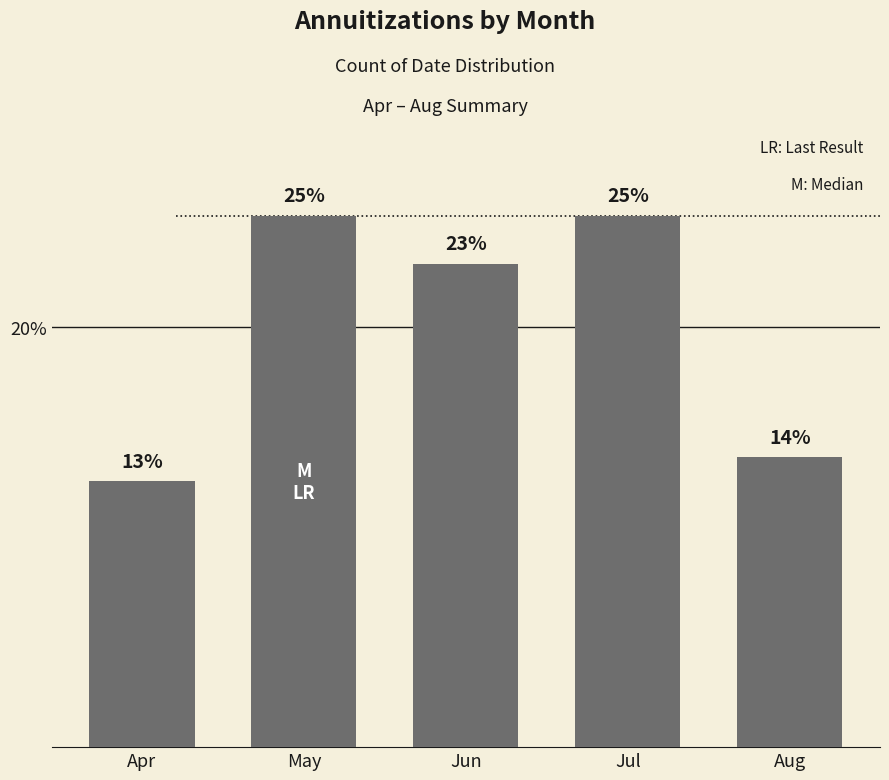

Is it true that the value at Aug is 0.0?

False